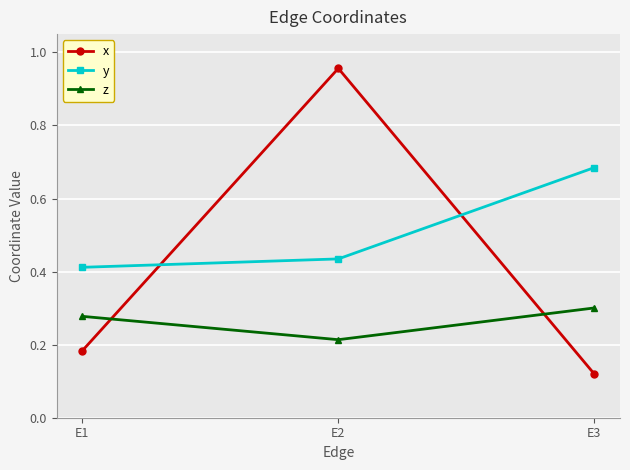

At E2, list the series in order from smallest to largest.

z, y, x